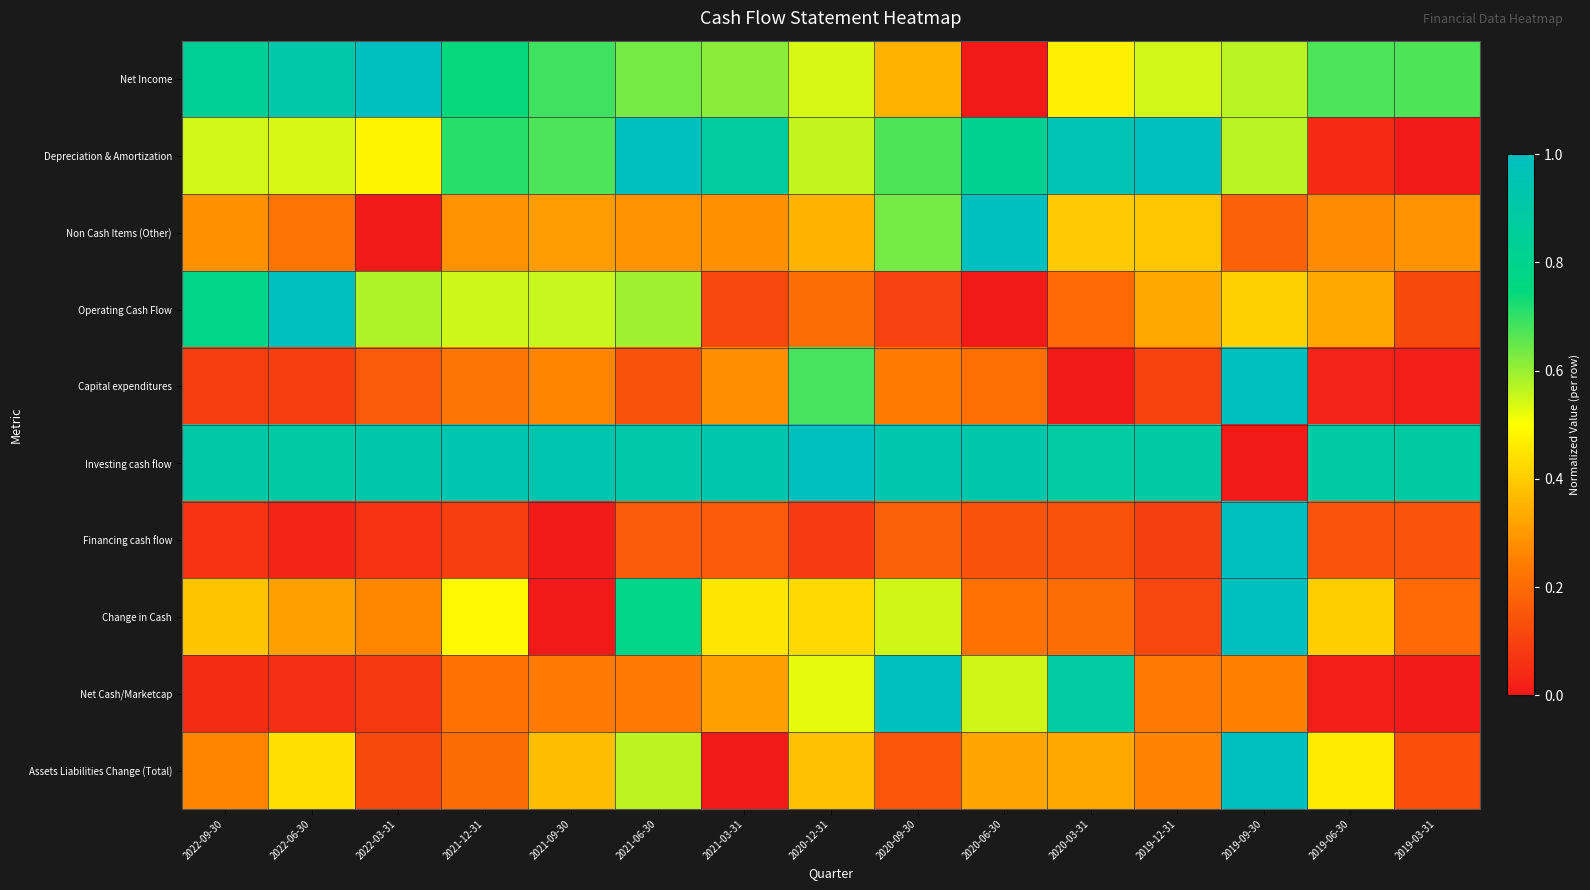

At how many categories does at least one series exceed 0?

15